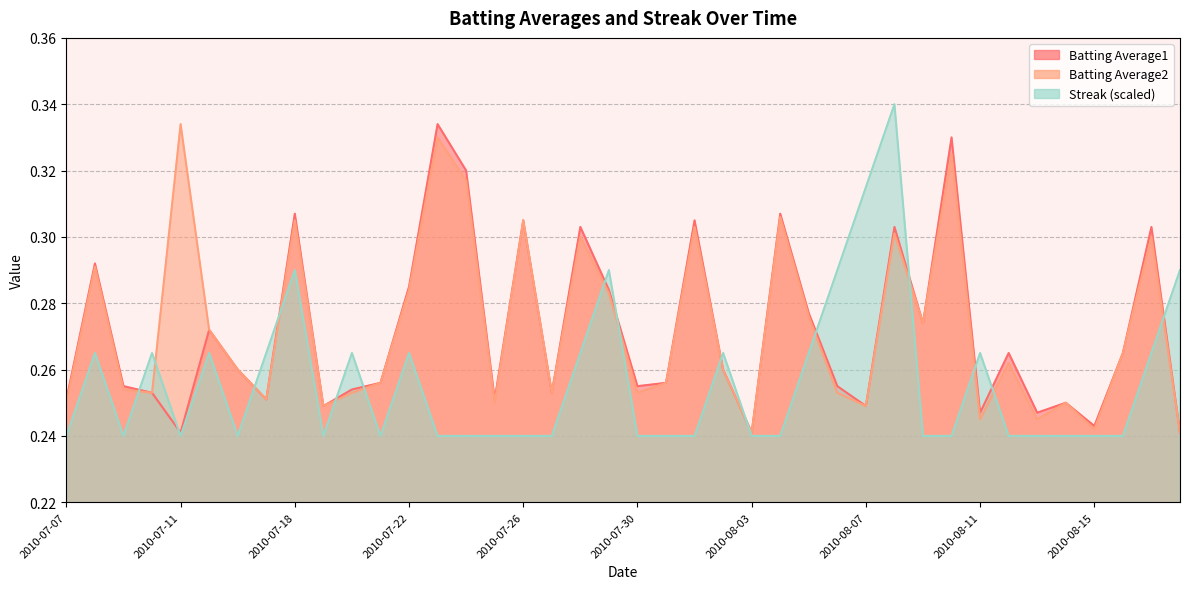

Count the Batting Average2 values in the range 0 to 1.

40